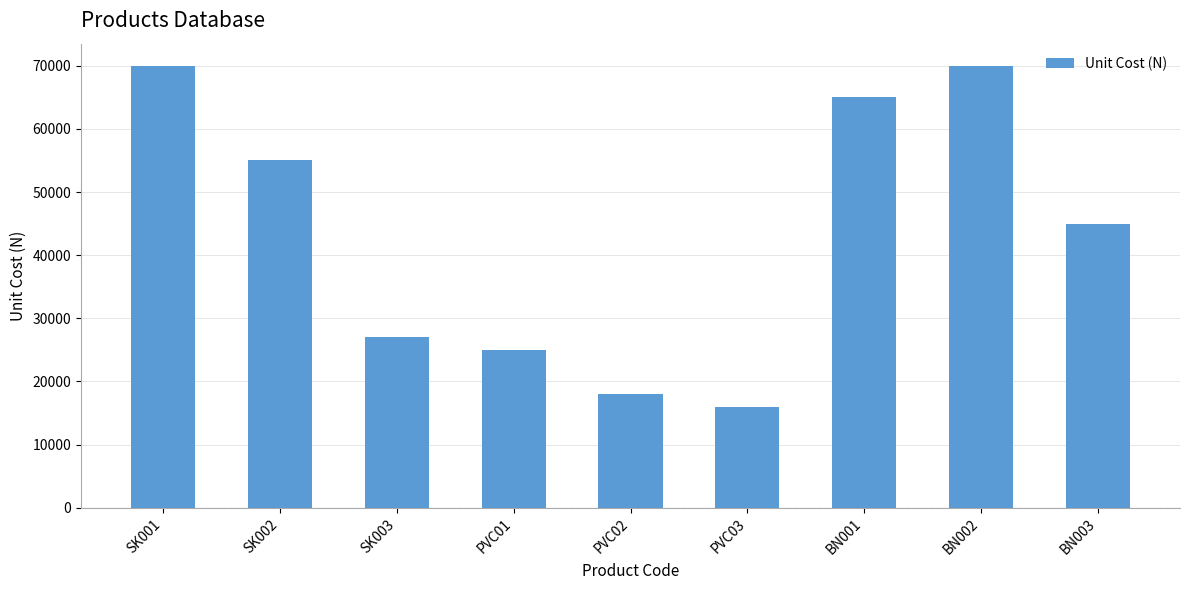

The chart shows a value of 3806 at PVC03. True or false?

False